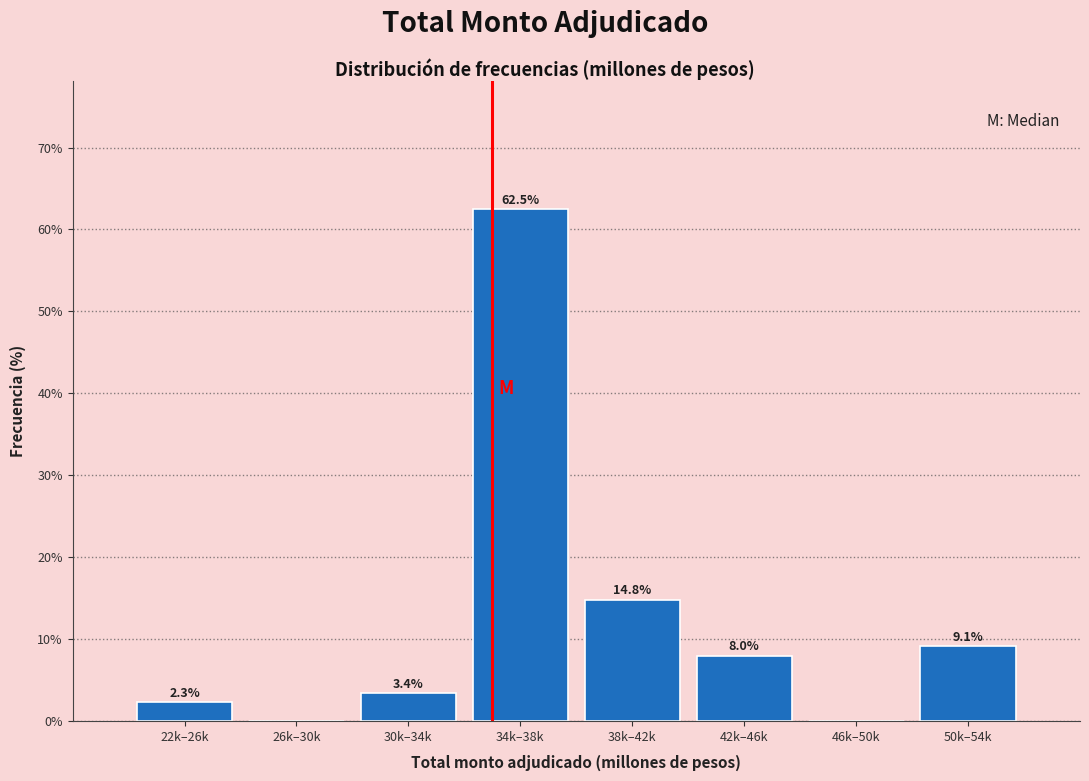

Reading left to right, list all the values displayed in this chart.

22k–26k=2.3	26k–30k=0.0	30k–34k=3.4	34k–38k=62.5	38k–42k=14.8	42k–46k=8.0	46k–50k=0.0	50k–54k=9.1